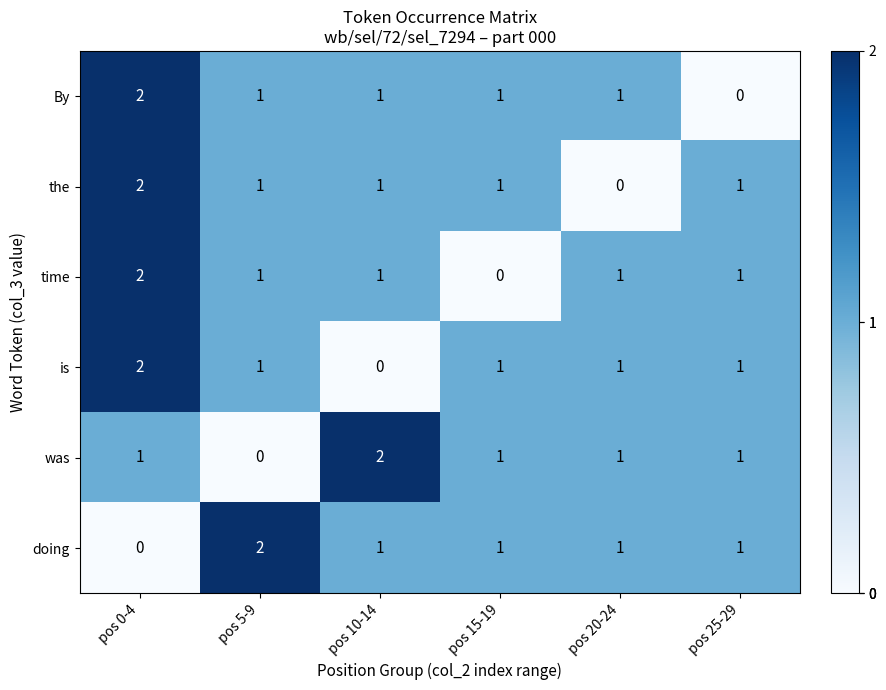

What is the total value across all series at pos 15-19?

5